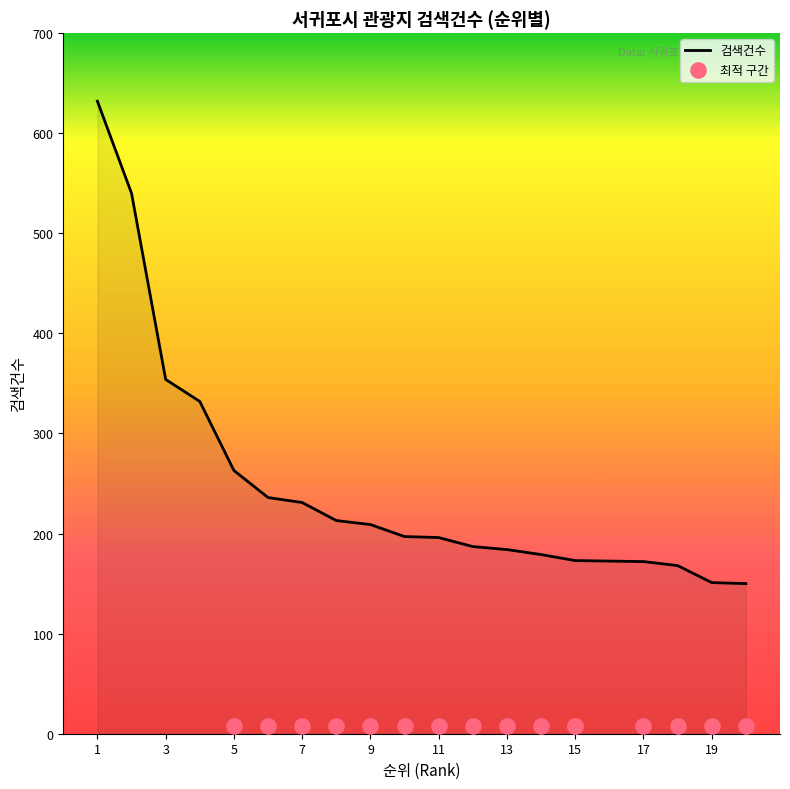

What is the ratio of the value at 1 to the value at 9?

3.0